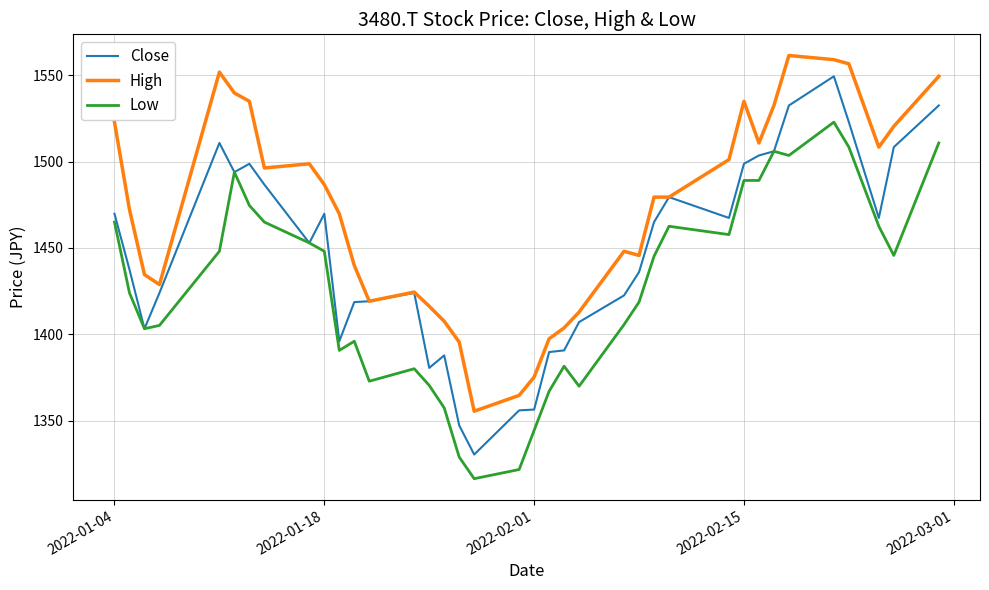

Which series has the largest range (max minus min)?

Close